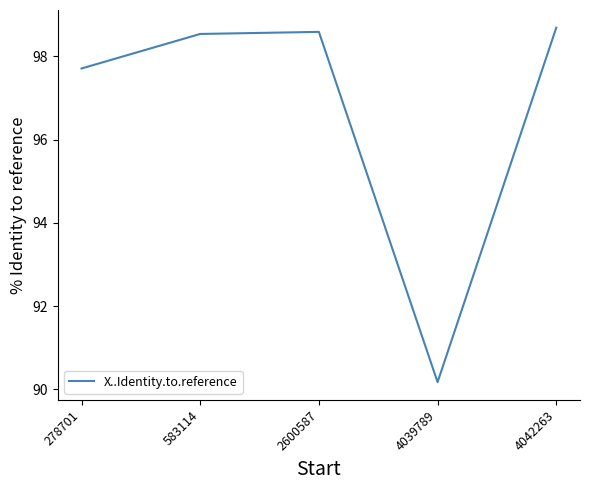

At which category does the chart reach its minimum across all series?

4039789